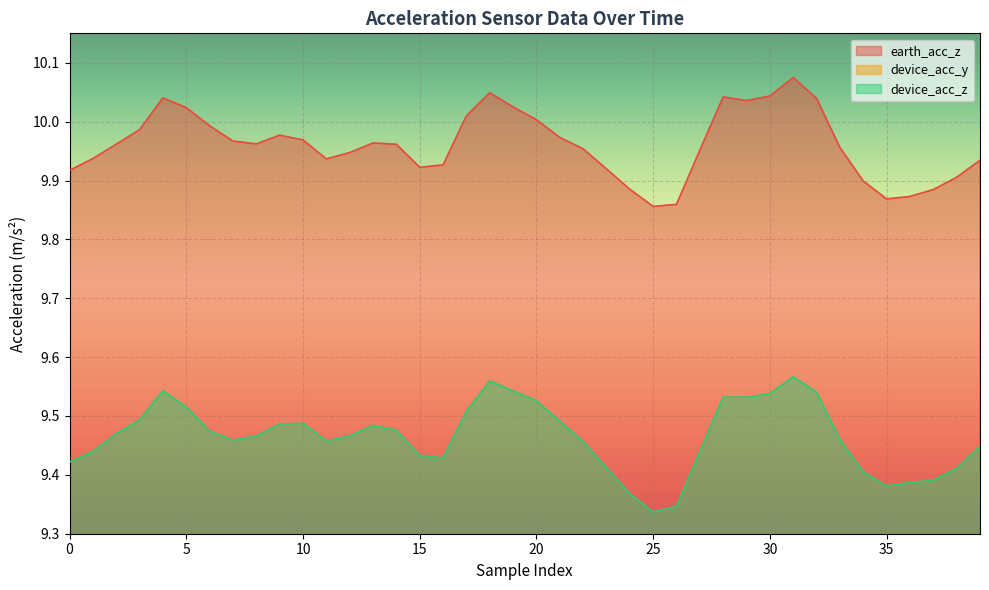

What is the sum of the earth_acc_z values at 12 and 11?

19.9